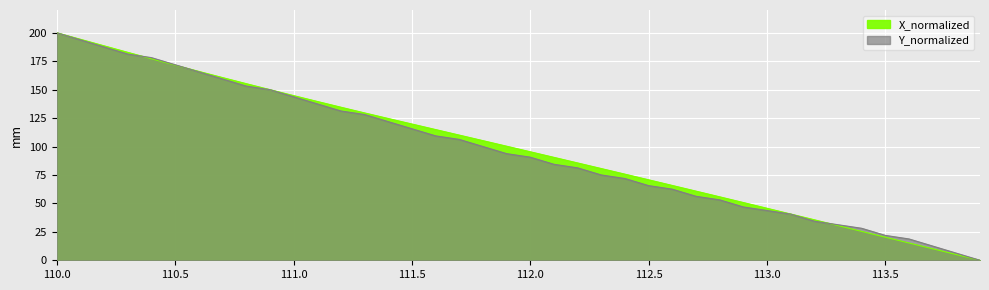

True or false: Y_normalized has more than 0 points higher than both neighbors.

False